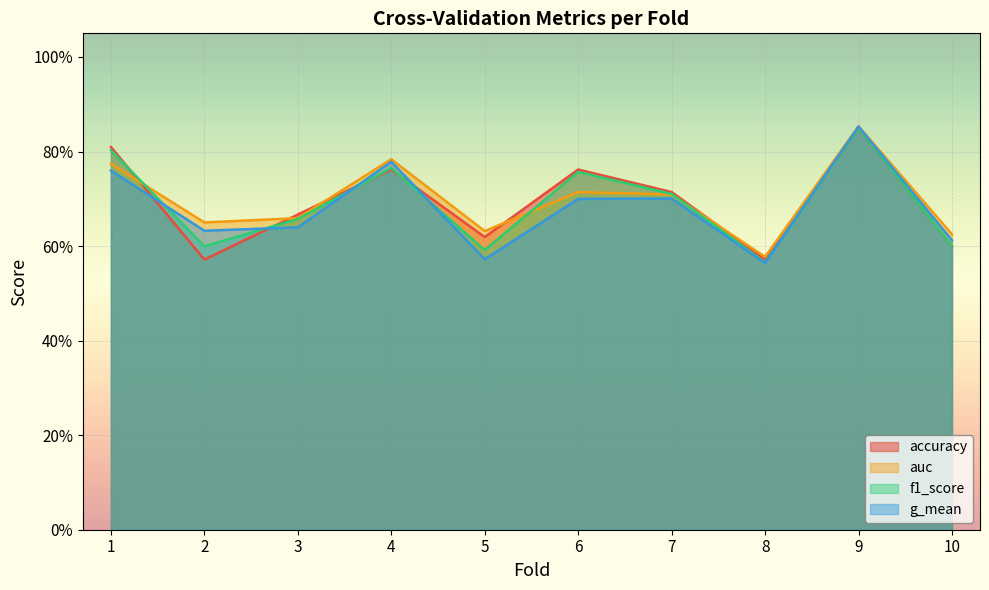

At which label does f1_score reach its minimum?

8